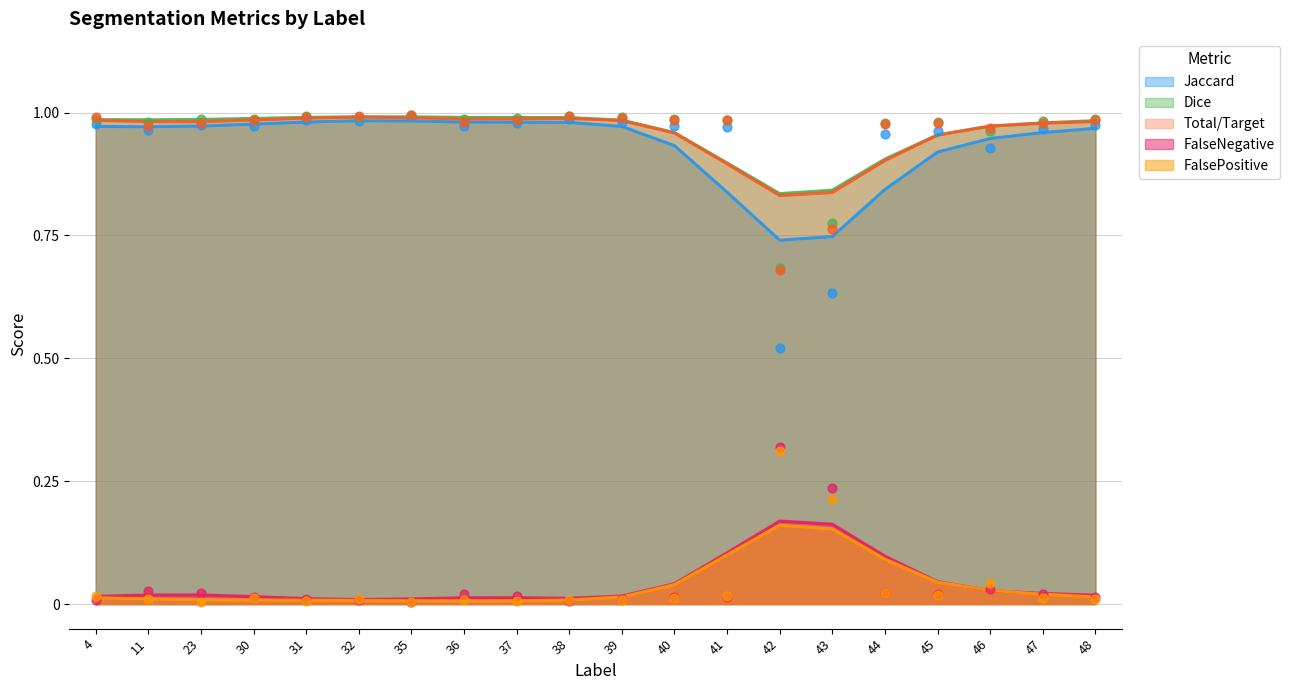

Is the value of Total/Target at 32 greater than the value of FalsePositive at 35?

Yes